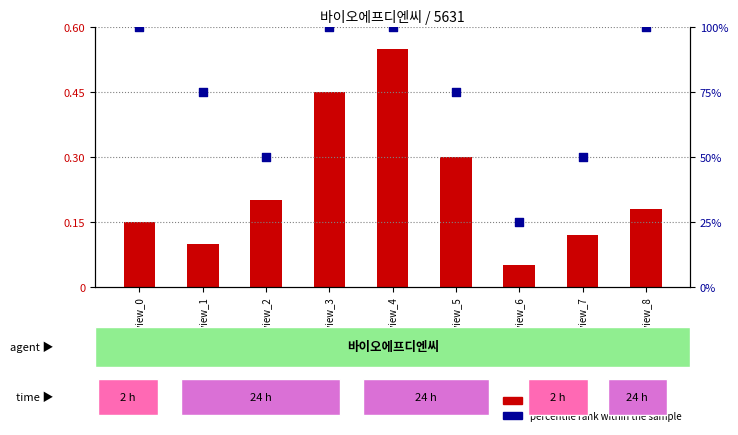

Which series reaches the maximum Y coordinate?

percentile rank within the sample